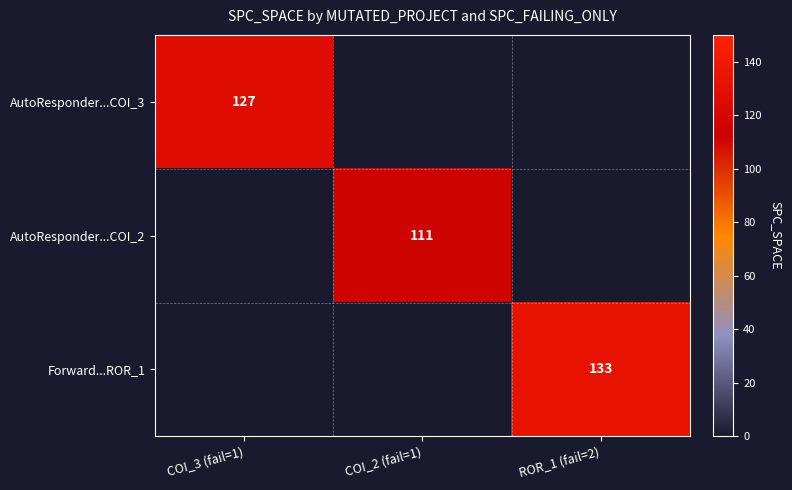

Which label corresponds to the smallest value in the chart?

COI_2 (fail=1)